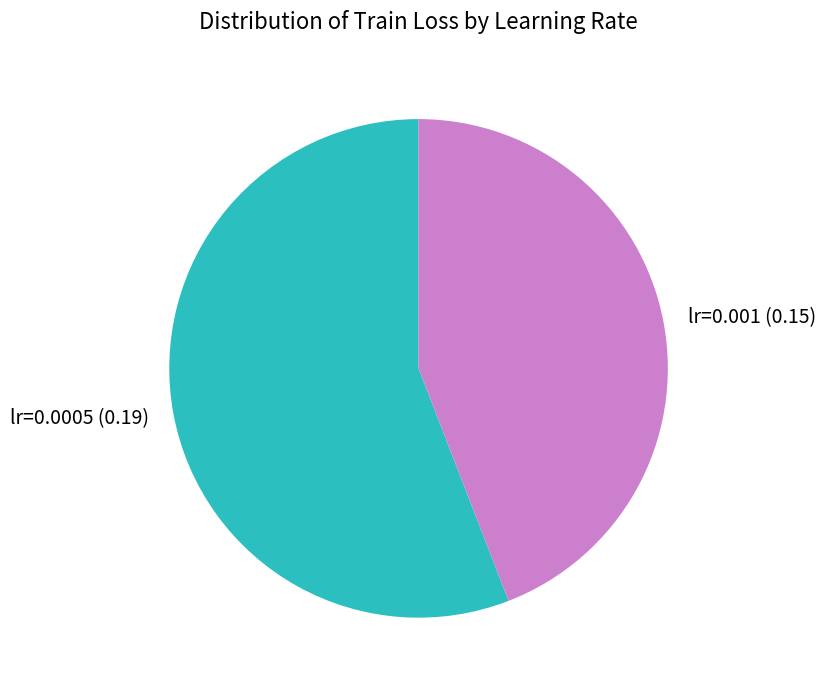

What is the majority slice?

lr=0.0005